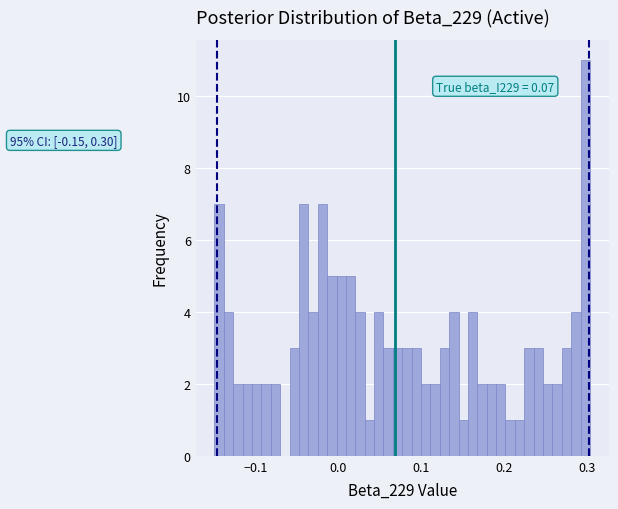

Around what value on the x-axis is the tallest bar? Give the approximate position of its centre, as read against the axis.

0.30